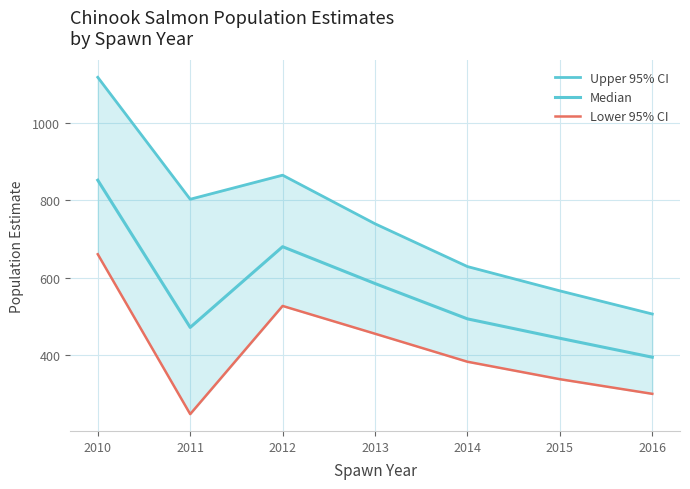

At which label does Median reach its minimum?

2016